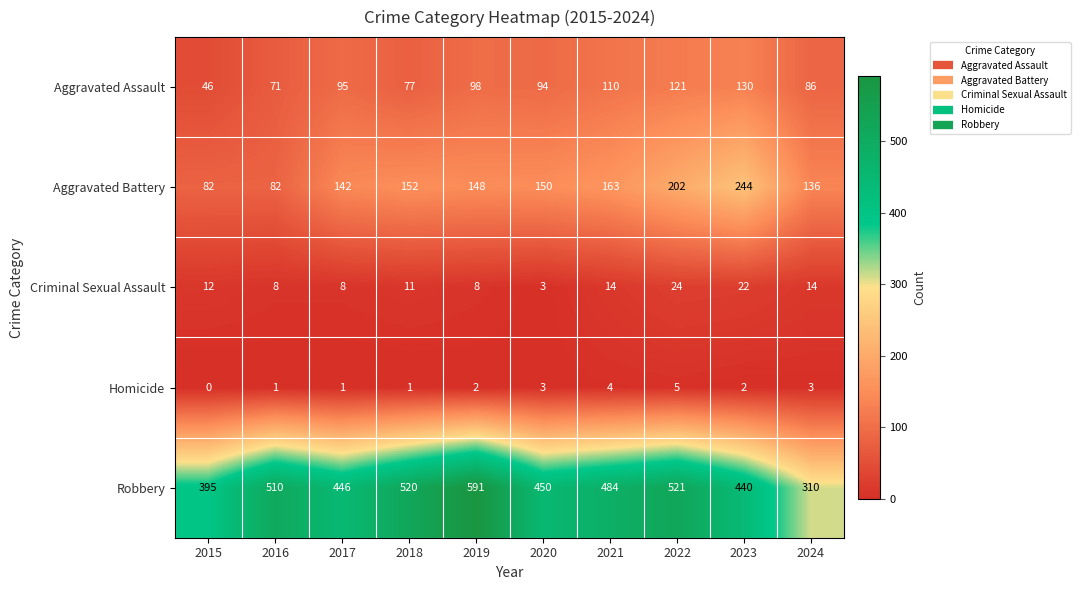

Read the Robbery value at 2022, to the nearest 10.

520